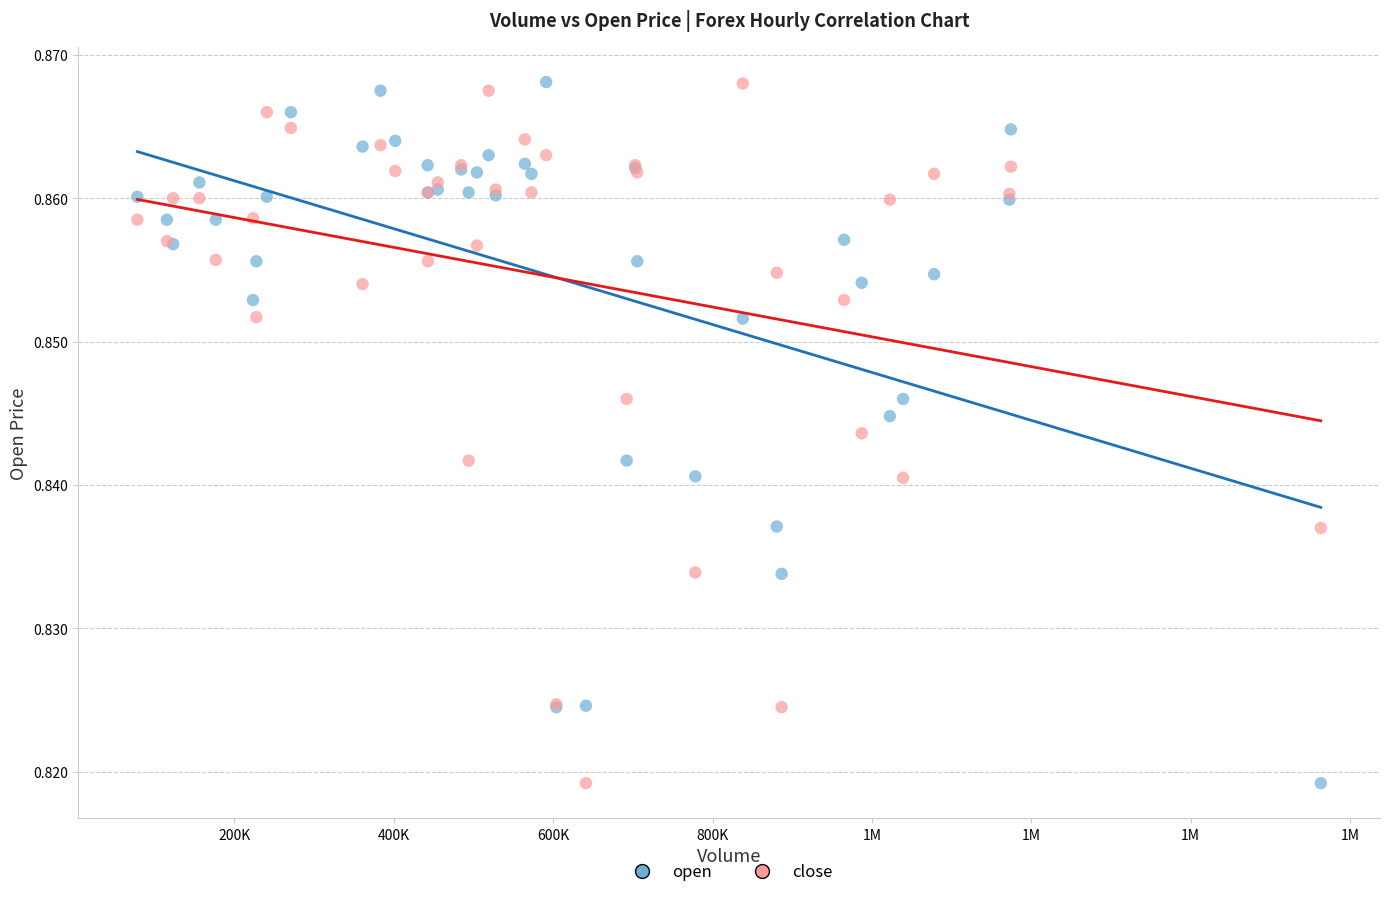

What is the X range (max minus min) for the scatter plot?

1484973.0